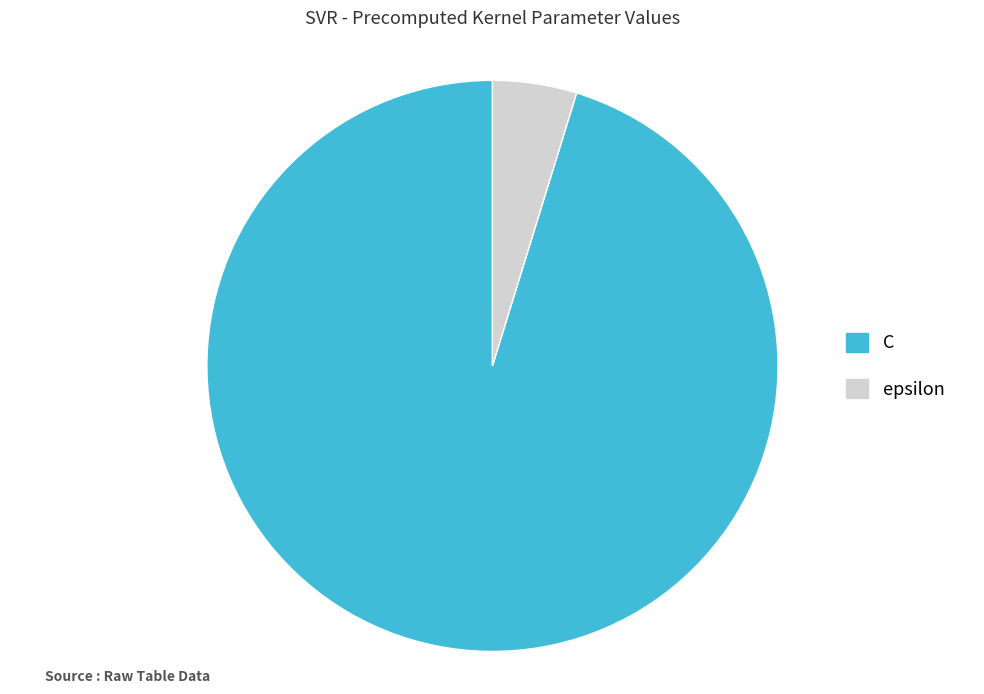

What is the largest slice in the pie chart?

C